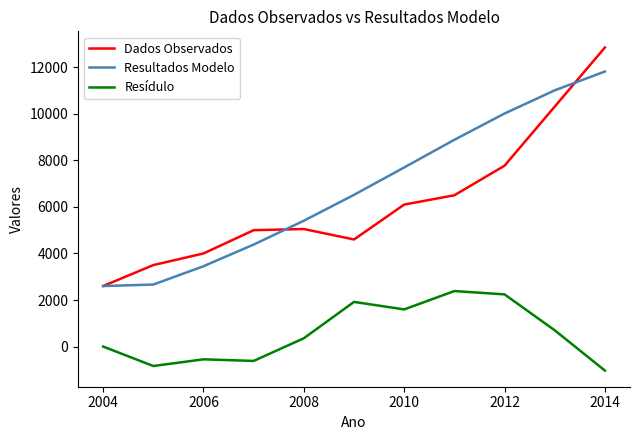

True or false: Dados Observados and Resídulo intersect in this chart.

False